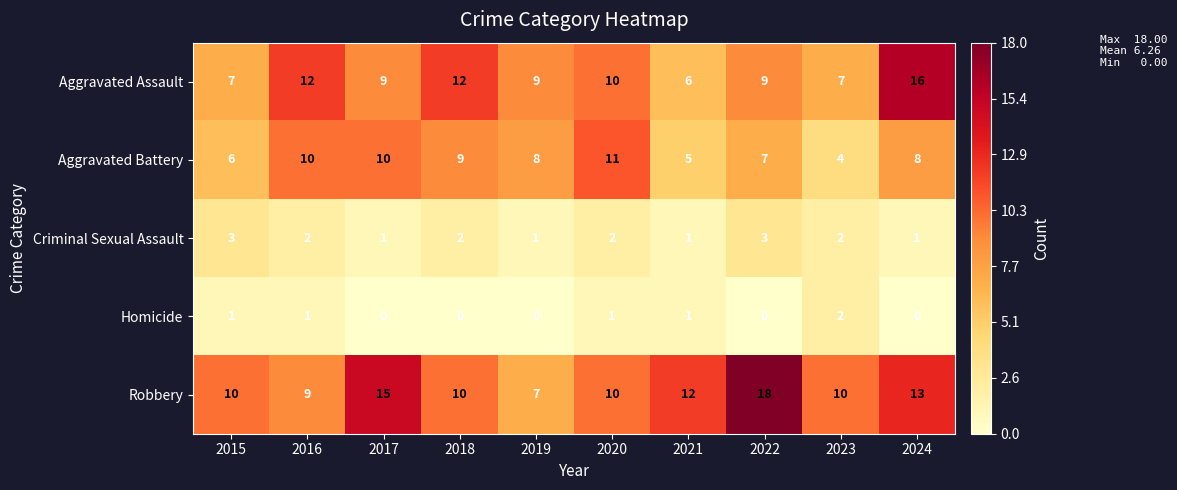

Read the Aggravated Battery value at 2024.

8